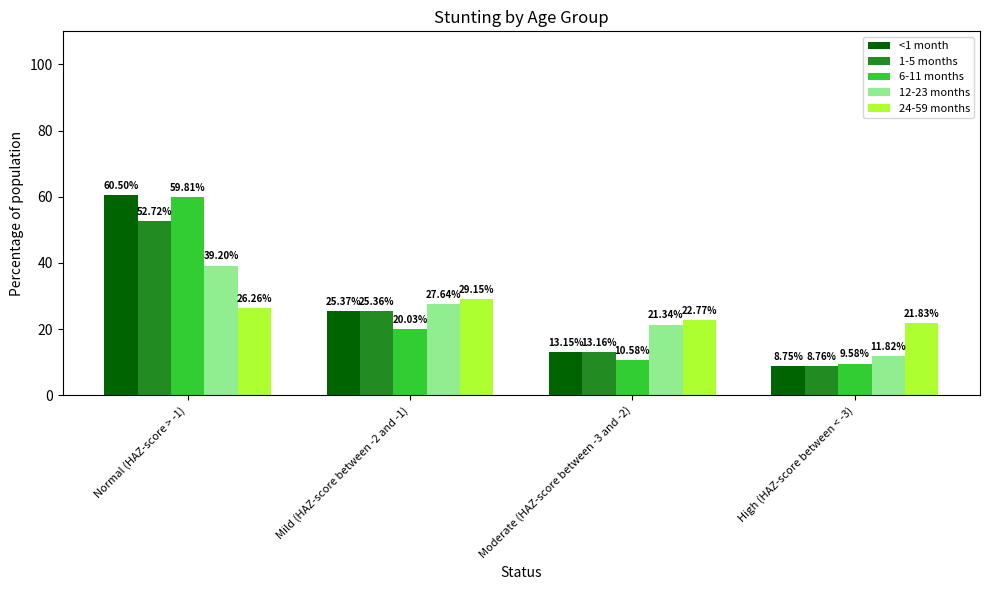

What is the difference between the highest and lowest values at Normal (HAZ-score > -1)?

34.2